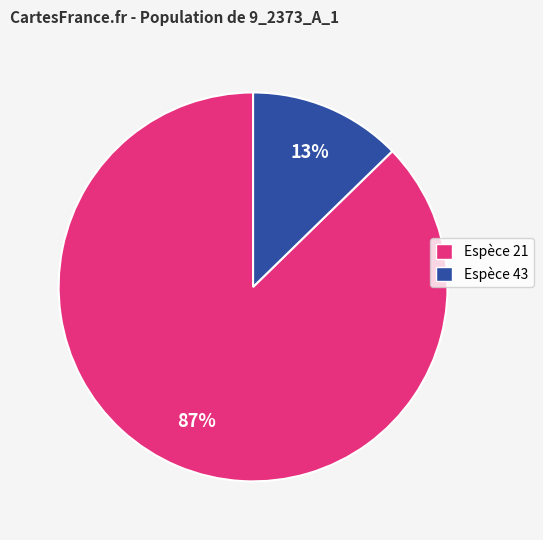

Is the sum of Espèce 43 and Espèce 21 greater than half?

Yes